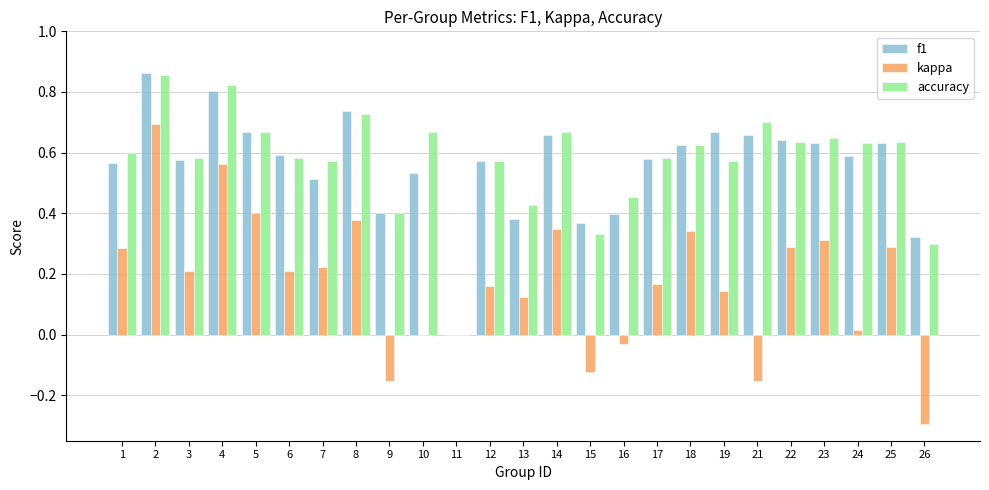

Which series has the largest range (max minus min)?

kappa